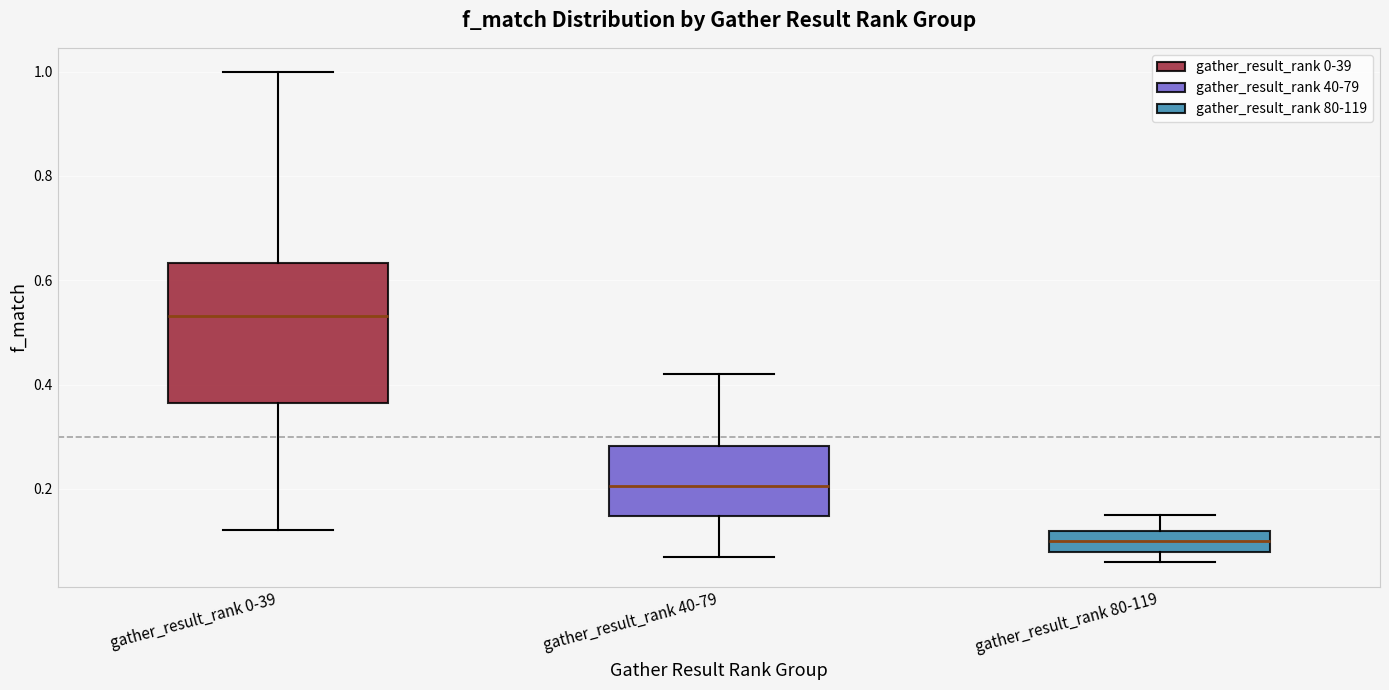

Reading left to right, read every box against the y-axis: the position of its median line, the range the box covers, and the ends of its whiskers. The values are not printed on the chart, so give them approximately, as read against the axis.

gather_result_rank 0-39: median 0.54, box 0.36 to 0.64, whiskers 0.12 to 1.00
gather_result_rank 40-79: median 0.20, box 0.14 to 0.28, whiskers 0.08 to 0.42
gather_result_rank 80-119: median 0.10, box 0.08 to 0.12, whiskers 0.06 to 0.16